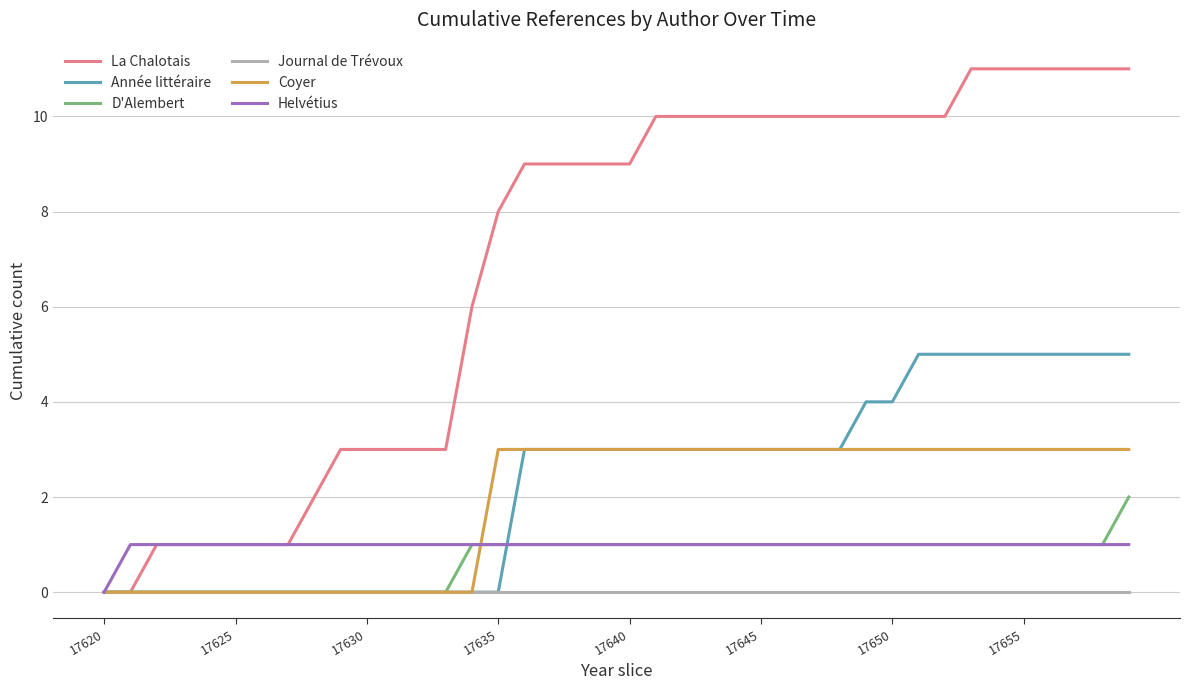

Rank the series by their maximum value, from lowest to highest.

Journal de Trévoux, Helvétius, D'Alembert, Coyer, Année littéraire, La Chalotais